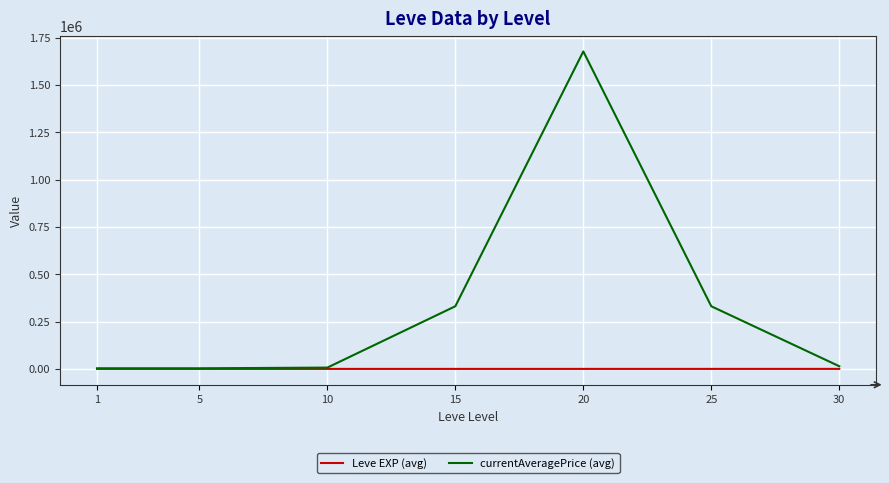

What is the difference between the maximum and minimum values in the currentAveragePrice (avg) series?

1673606.8